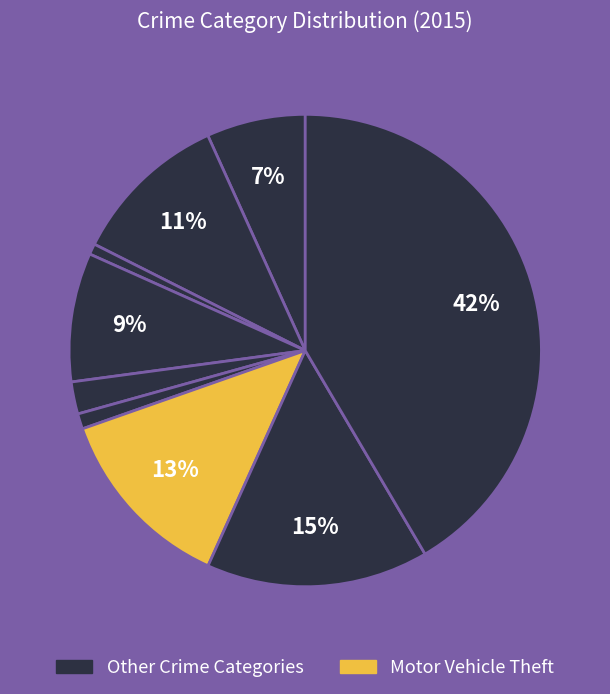

How many segments does this pie chart have?

9